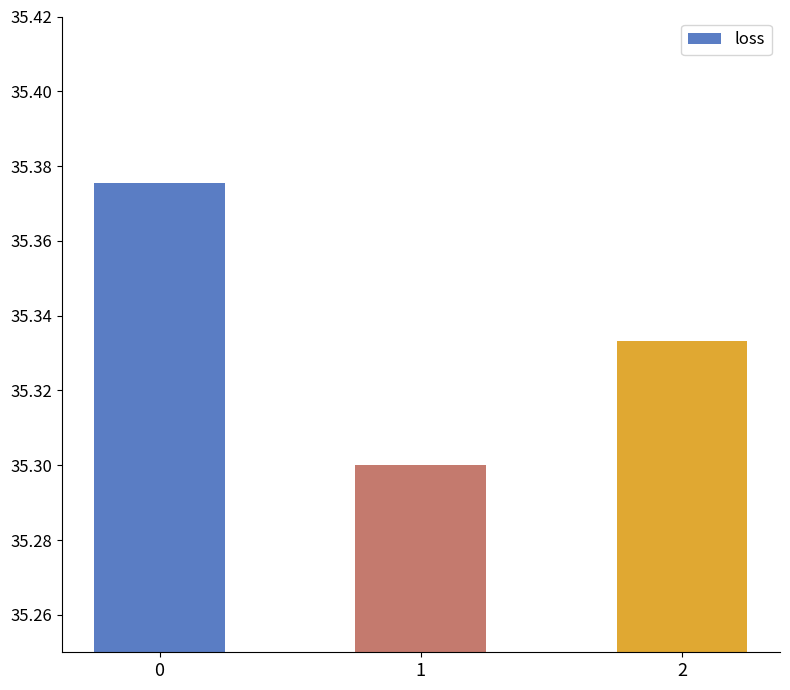

How many values are between 35 and 36?

3